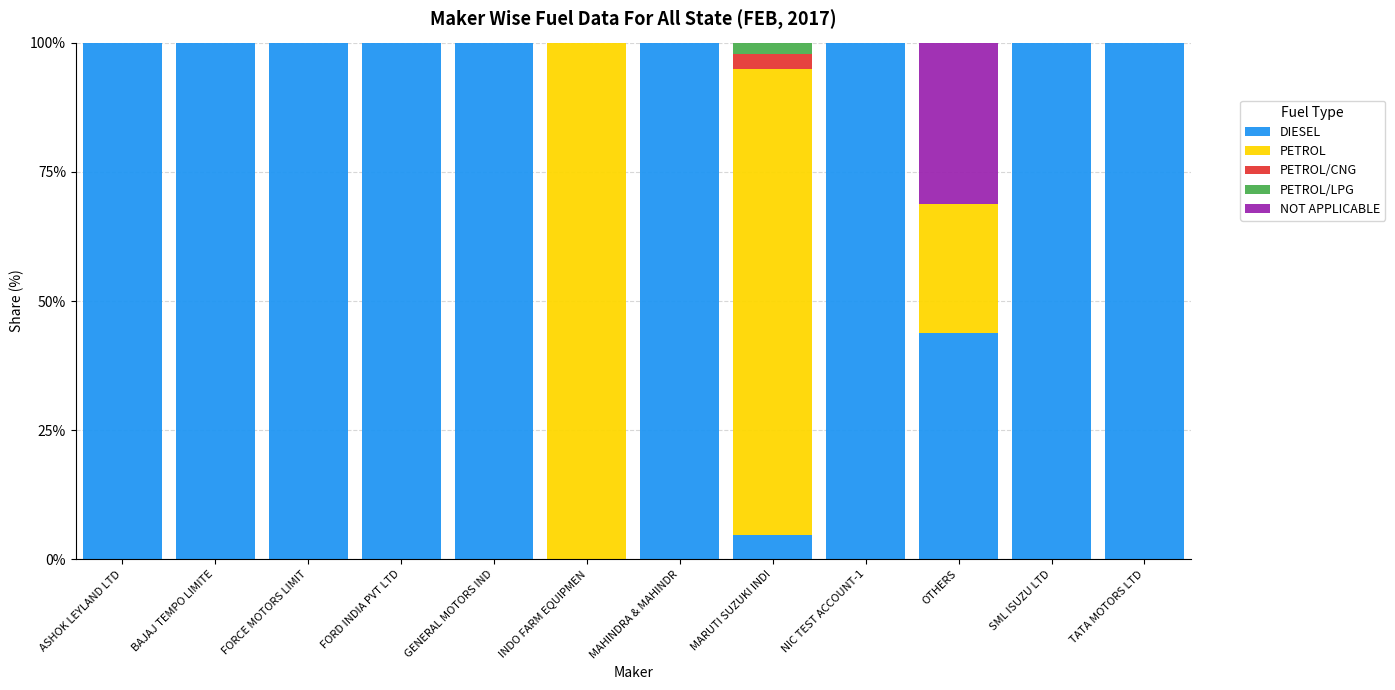

What is the sum of the DIESEL values at SML ISUZU LTD and NIC TEST ACCOUNT-1?

200.0